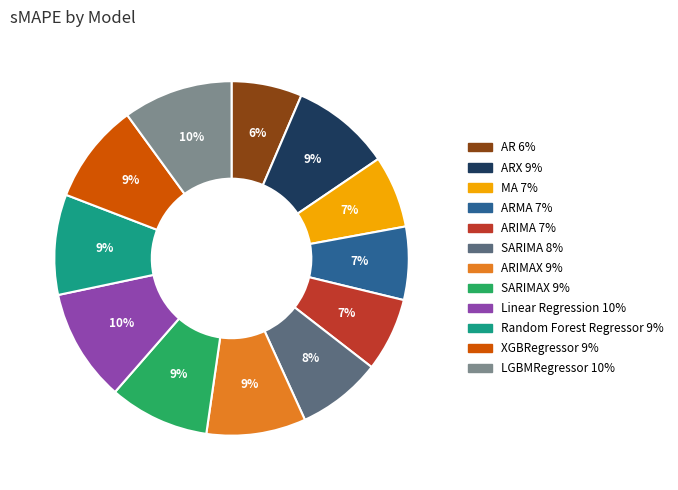

To the nearest percent, what is the average slice percentage?

8%